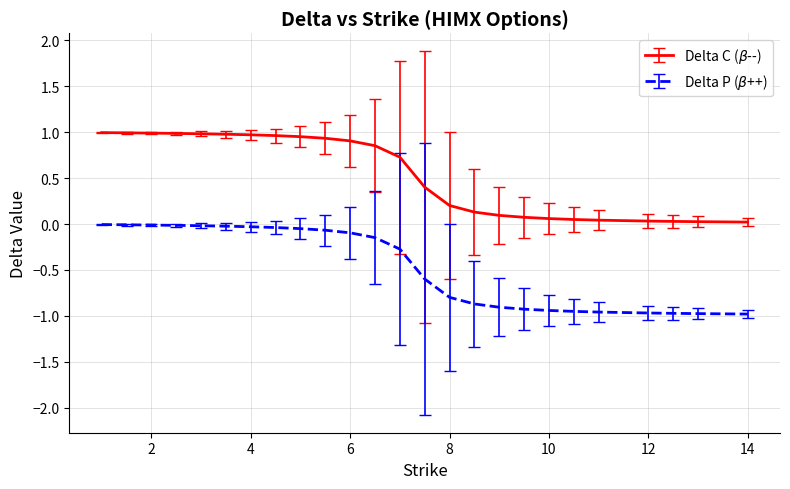

What is the greatest value displayed?

1.0